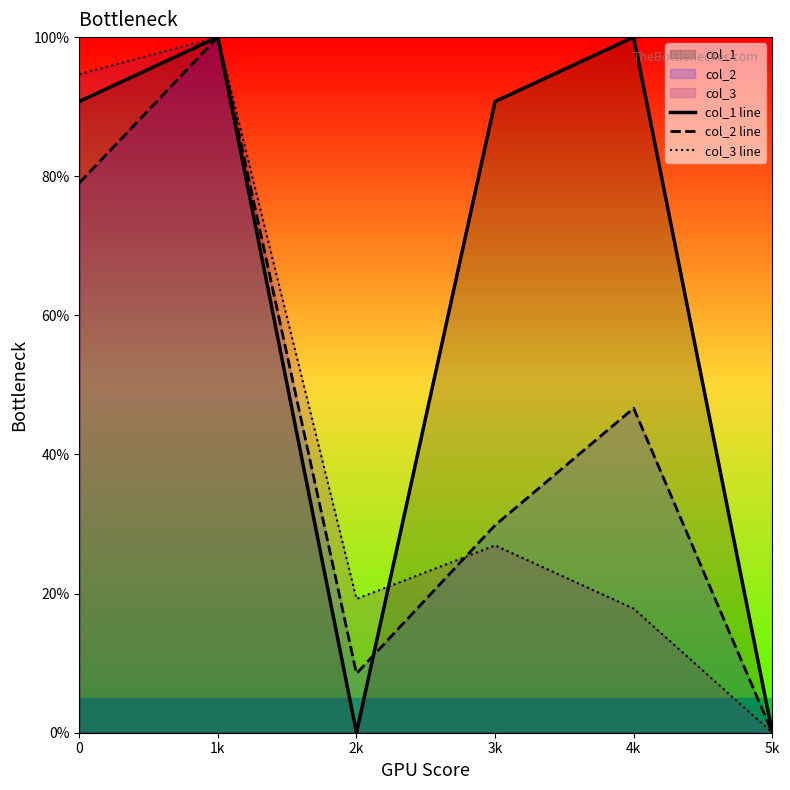

The col_1 line series shows 67.0 at 5k. True or false?

False